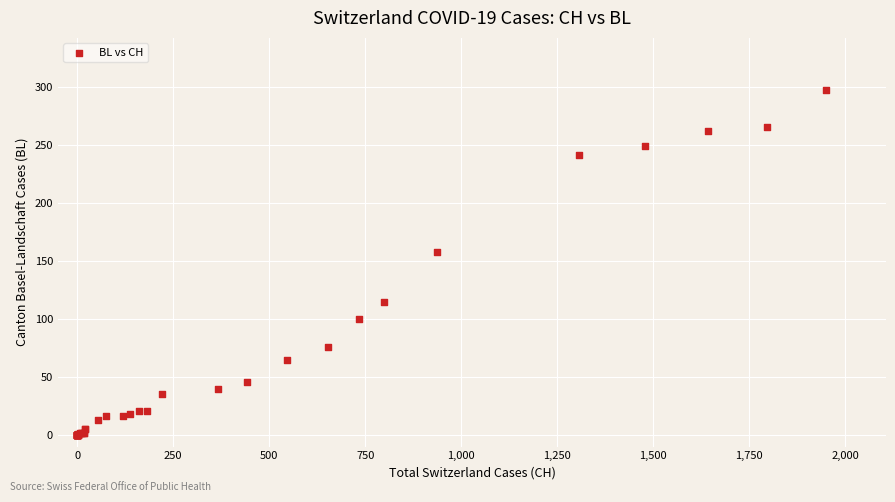

What Y value in the scatter plot is closest to 149?

158